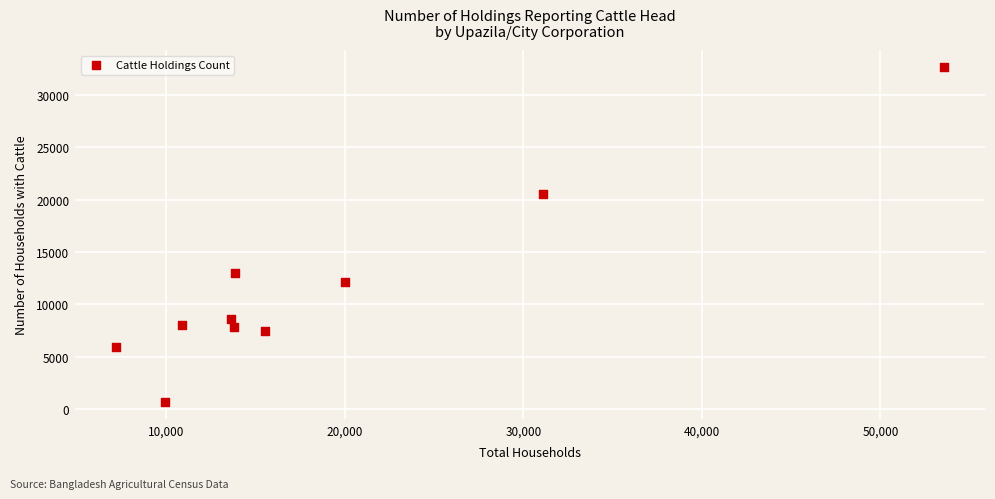

What is the average X value?

18948